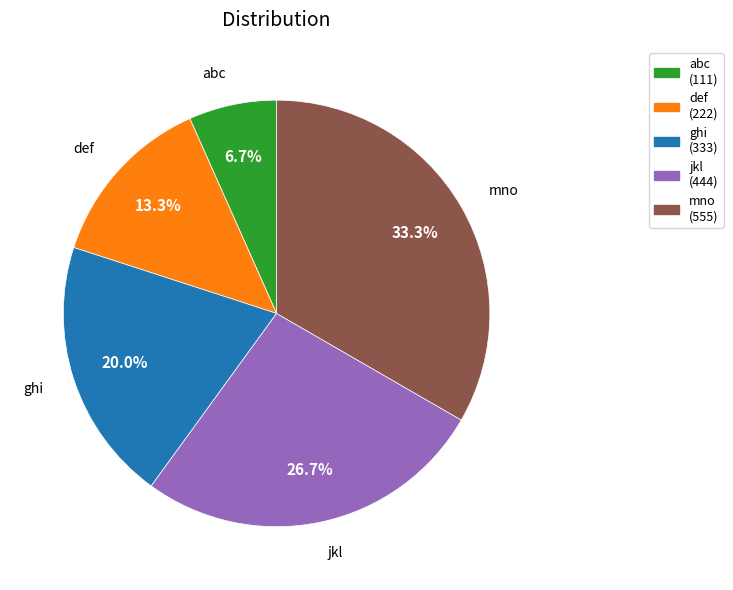

The jkl slice represents 27% of the pie. True or false?

True